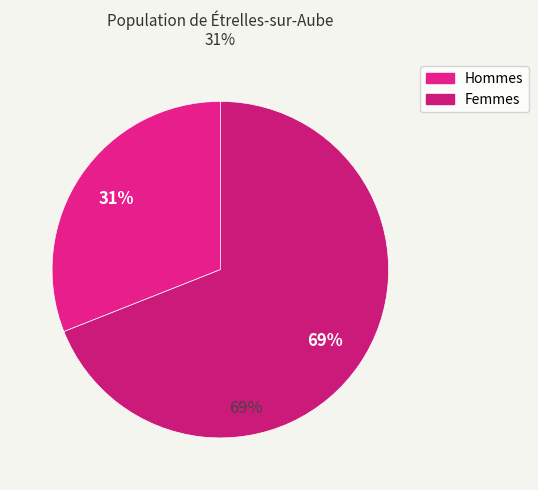

How many segments does this pie chart have?

2